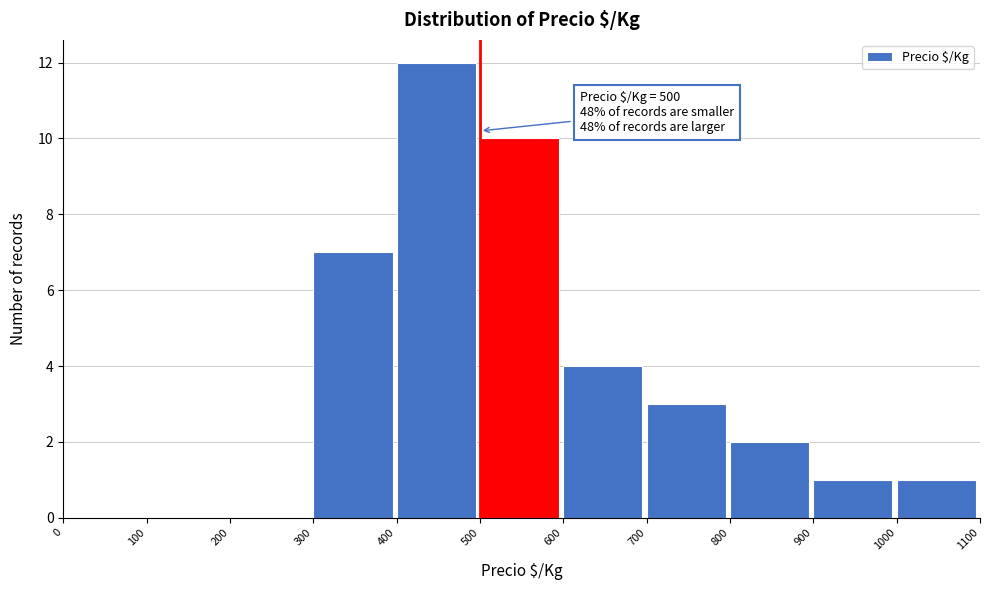

Which range on the x-axis has the tallest bar?

400 to 500